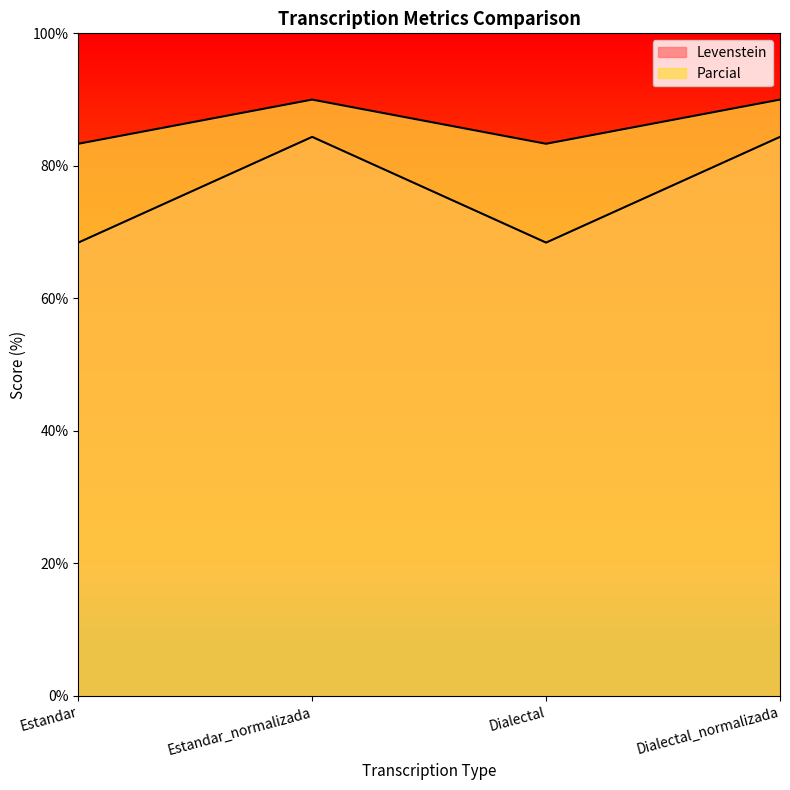

Reading left to right, extract all data points from this chart.

Levenstein: Estandar=68.4	Estandar_normalizada=84.4	Dialectal=68.4	Dialectal_normalizada=84.4
Parcial: Estandar=83.3	Estandar_normalizada=90.0	Dialectal=83.3	Dialectal_normalizada=90.0